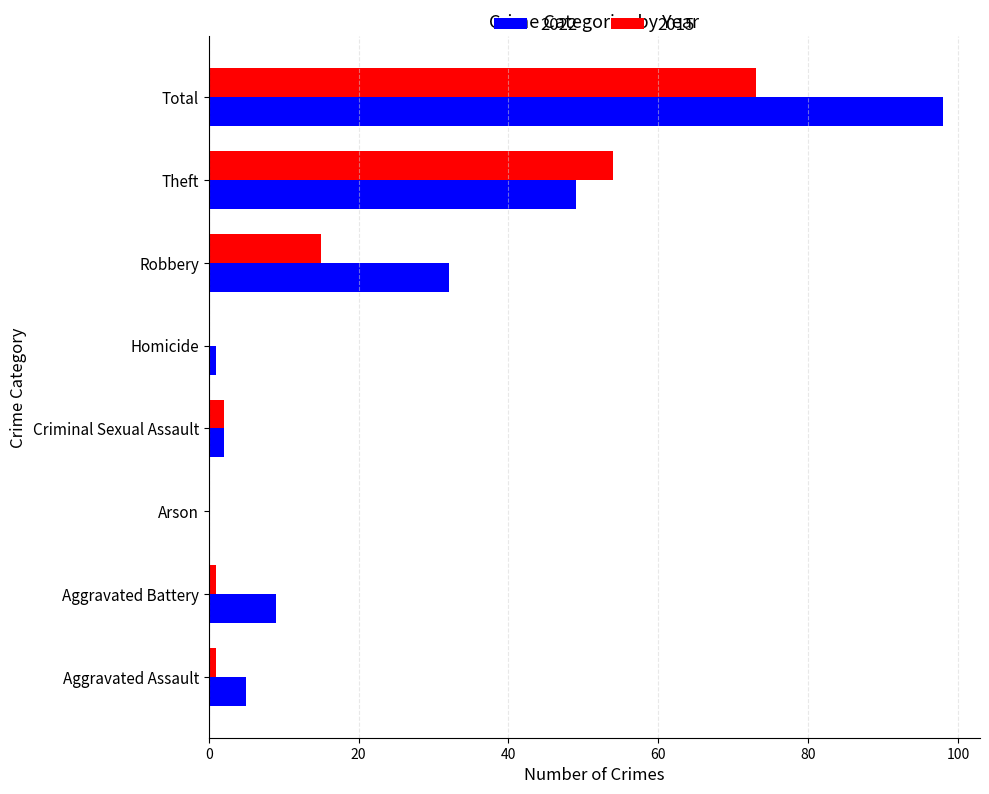

At which category is the sum across all series the highest?

Total